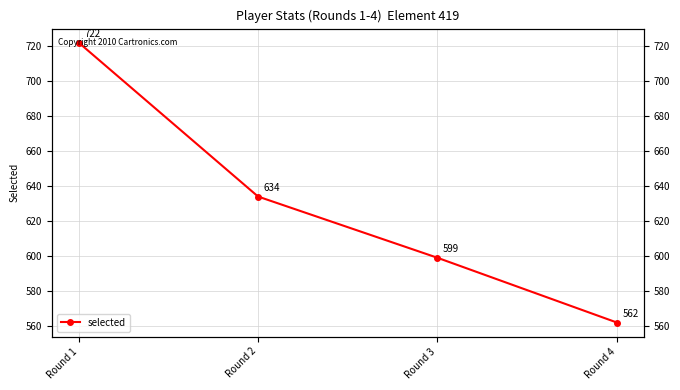

Read the value at Round 2.

634